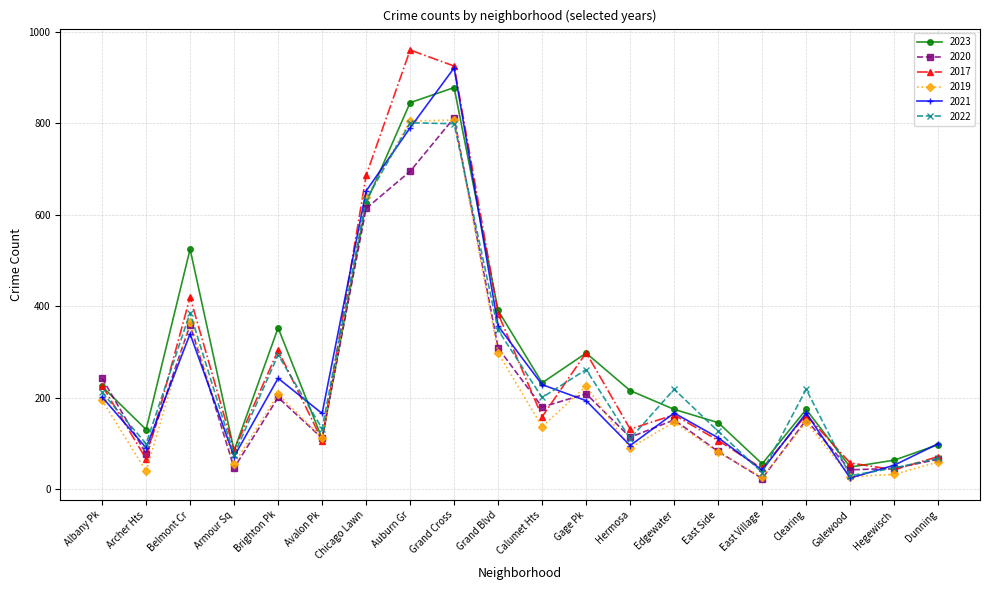

What is the maximum value for 2020?

812